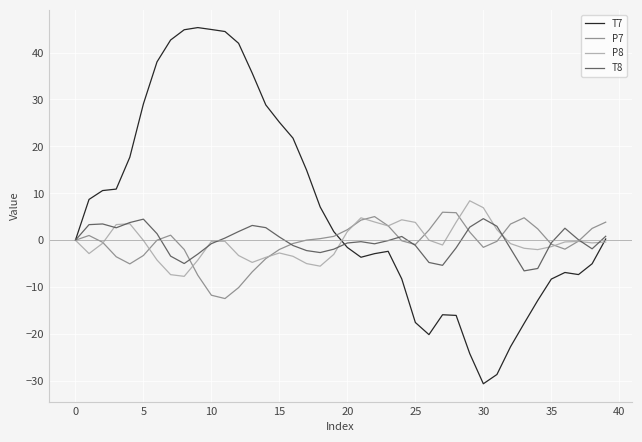

List the series in order of their peak value, lowest first.

T8, P7, P8, T7